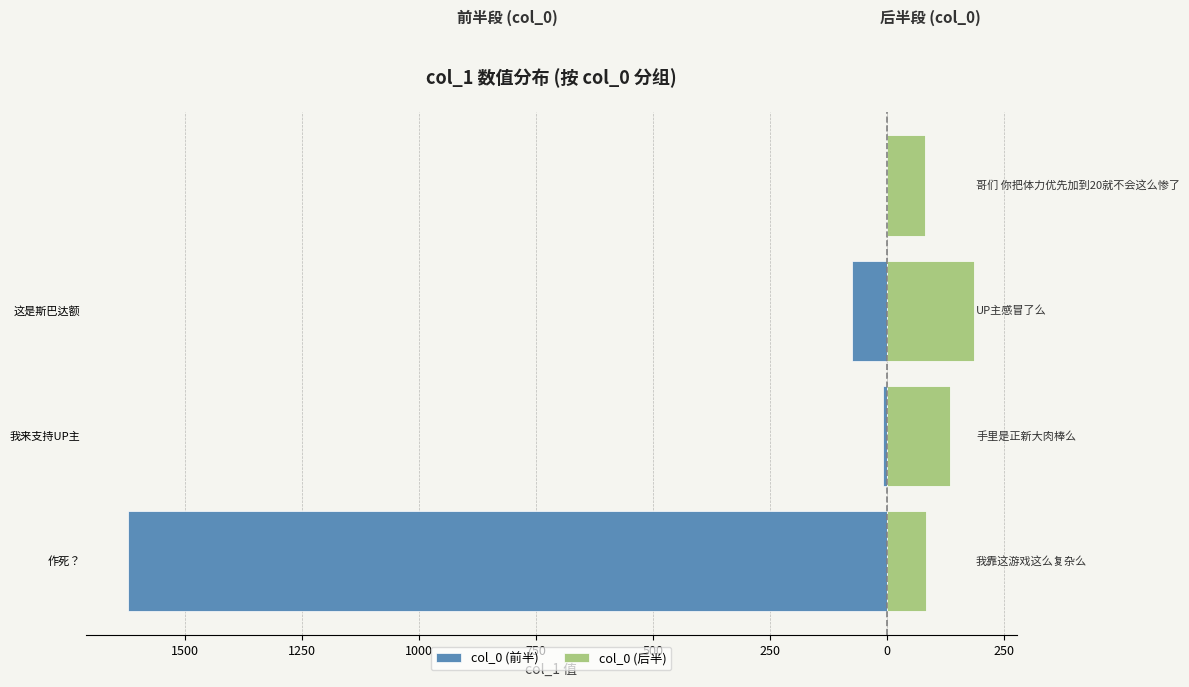

At which category does the chart reach its peak across all series?

作死？